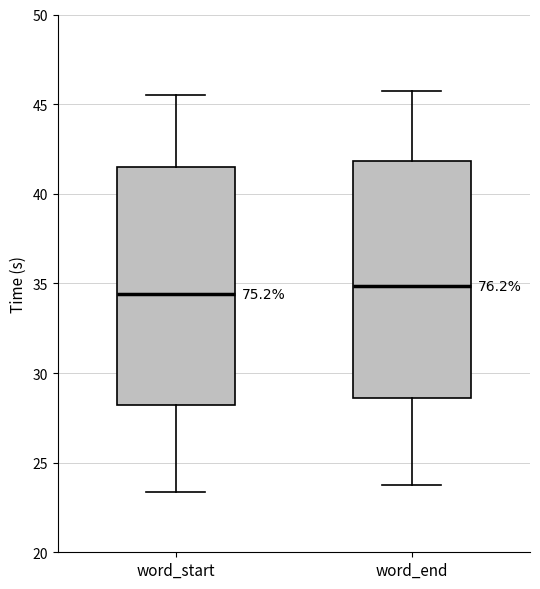

Reading left to right, read every box against the y-axis: the position of its median line, the range the box covers, and the ends of its whiskers. The values are not printed on the chart, so give them approximately, as read against the axis.

word_start: median 34.5, box 28.0 to 41.5, whiskers 23.5 to 45.5
word_end: median 35.0, box 28.5 to 42.0, whiskers 23.5 to 46.0